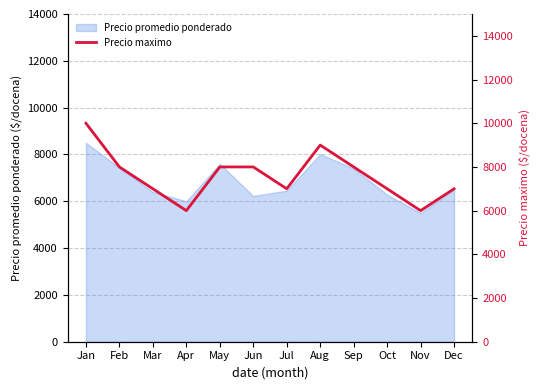

What value does the Precio promedio ponderado series have at Sep?

7400